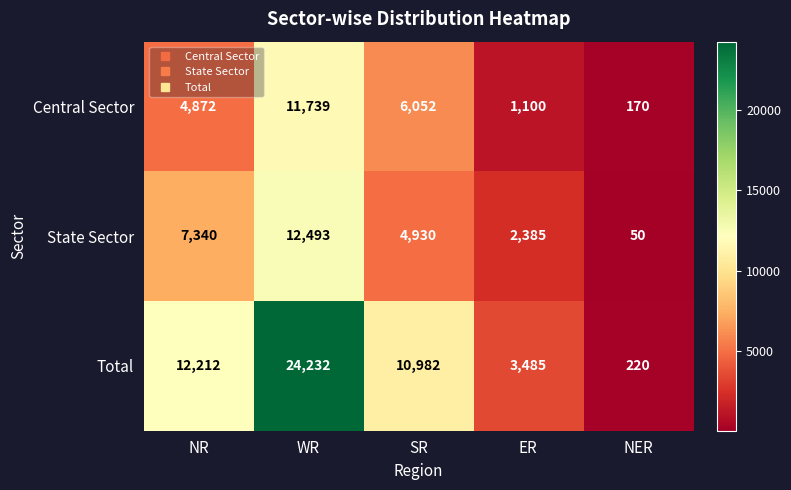

How many values in the Central Sector series are below 4872?

2